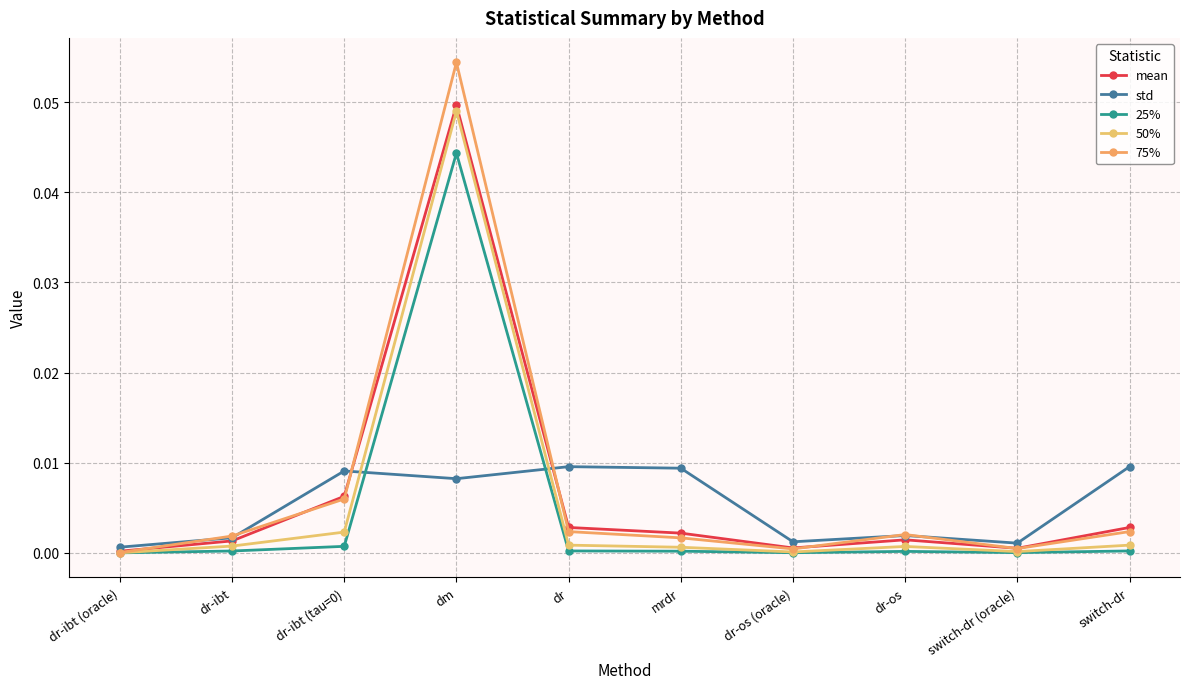

Reading left to right, extract all data points from this chart.

mean: 0.0	0.0	0.0	0.0	0.0	0.0	0.0	0.0	0.0	0.0
std: 0.0	0.0	0.0	0.0	0.0	0.0	0.0	0.0	0.0	0.0
25%: 0.0	0.0	0.0	0.0	0.0	0.0	0.0	0.0	0.0	0.0
50%: 0.0	0.0	0.0	0.0	0.0	0.0	0.0	0.0	0.0	0.0
75%: 0.0	0.0	0.0	0.1	0.0	0.0	0.0	0.0	0.0	0.0